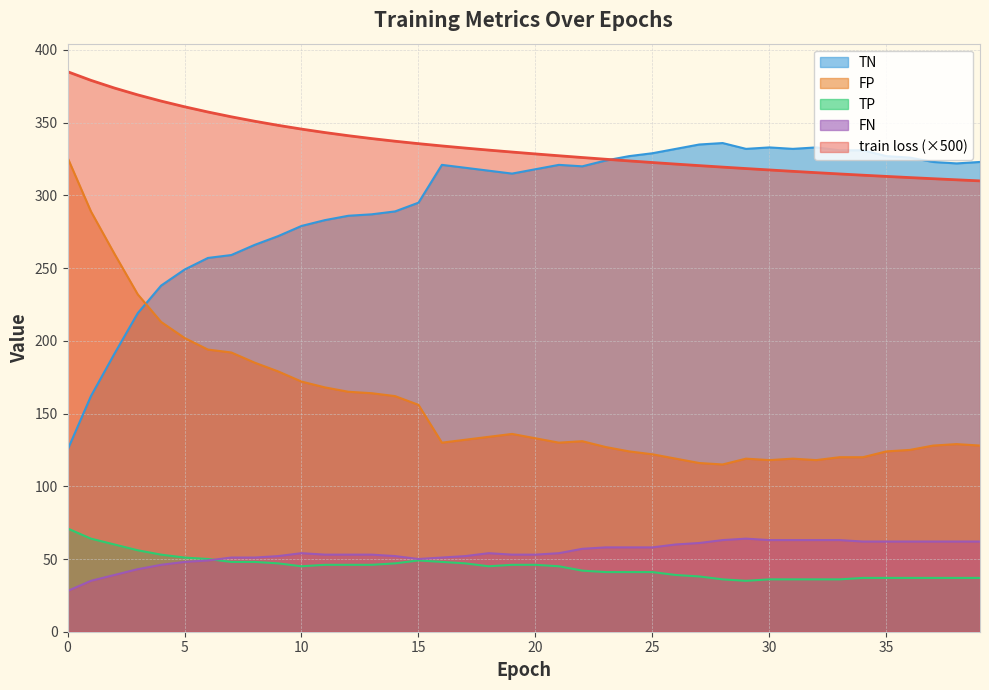

Is it true that train loss equals 465.9 at 18?

False